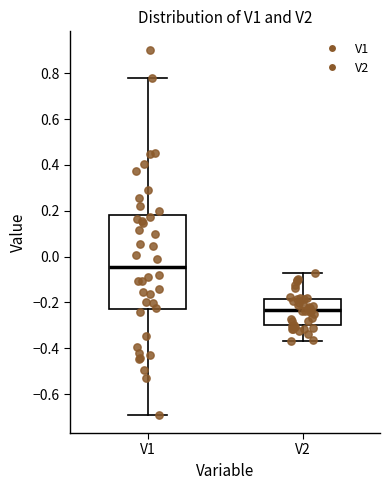

Which box is the tallest, from its lower edge to its upper edge?

V1